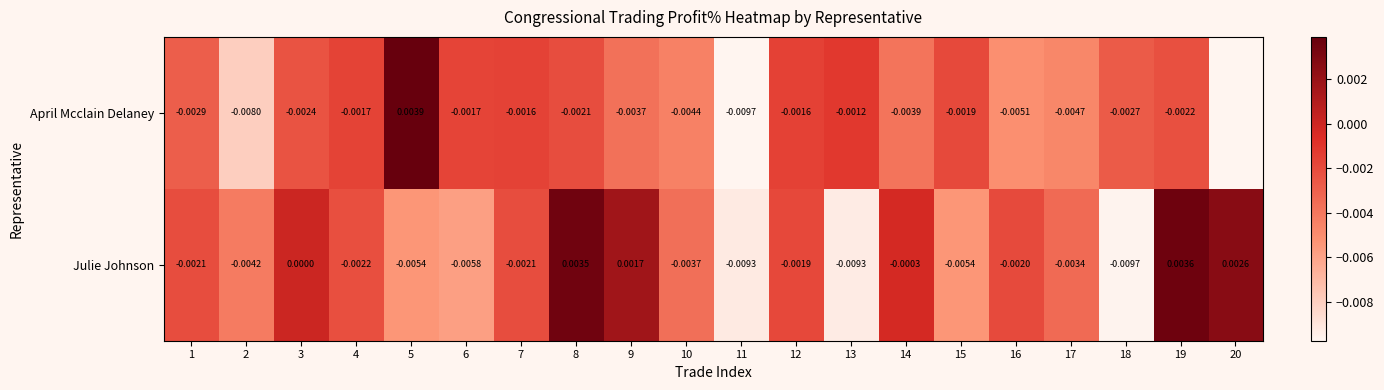

True or false: Julie Johnson has a value of -0.0 at 18.

True